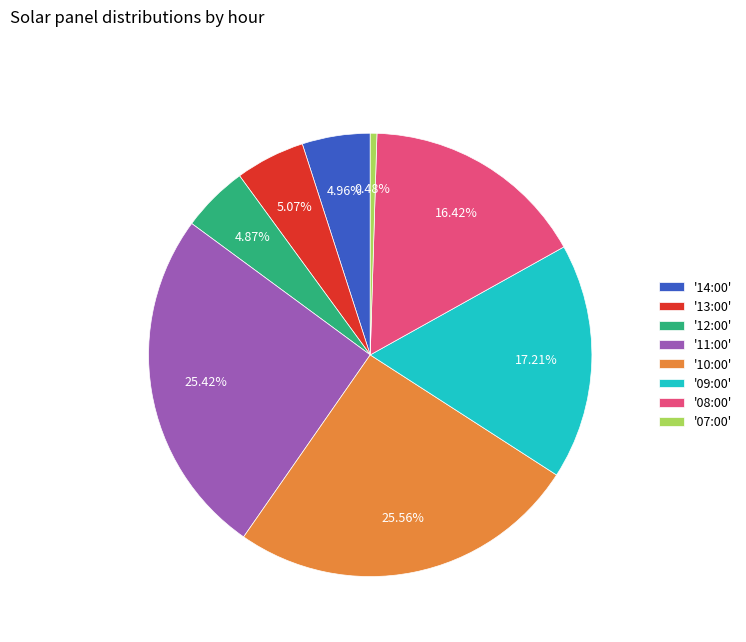

To the nearest percent, what is the difference between the largest and smallest slice percentages?

25%